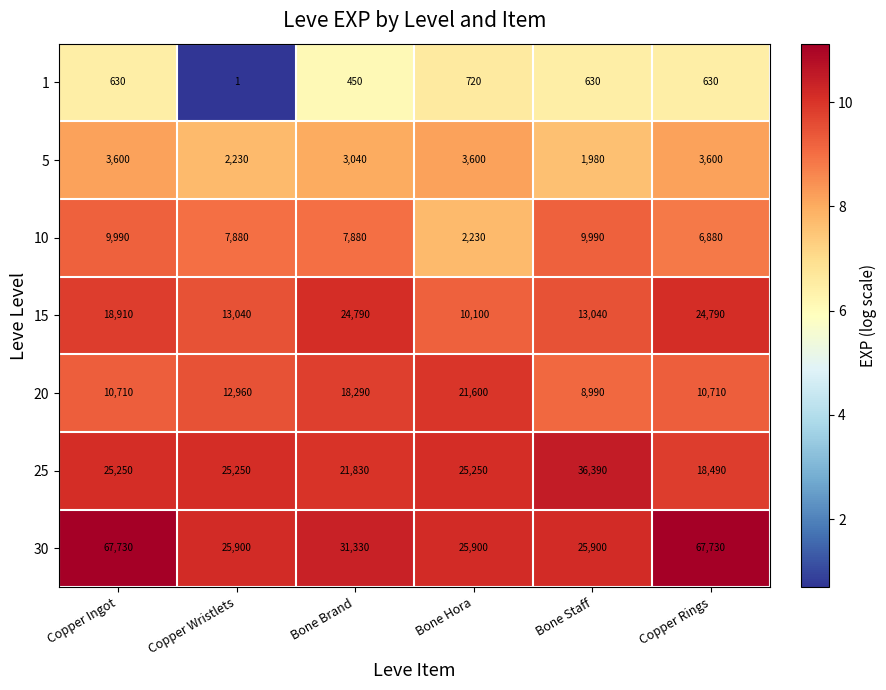

Which label corresponds to the smallest value in the chart?

Copper Wristlets